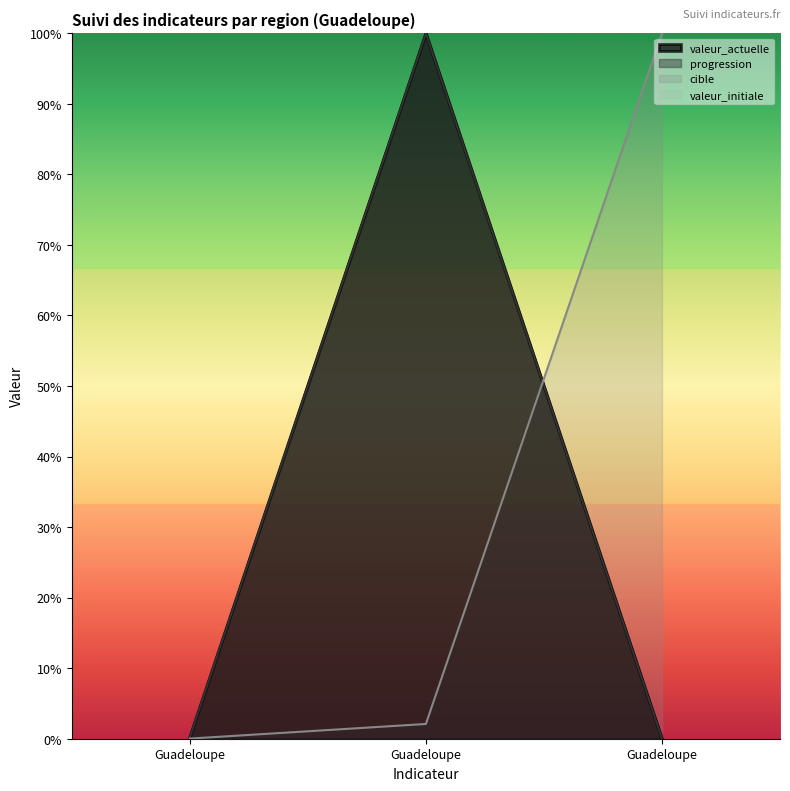

Rank the series by their maximum value, from lowest to highest.

valeur_actuelle, progression, cible